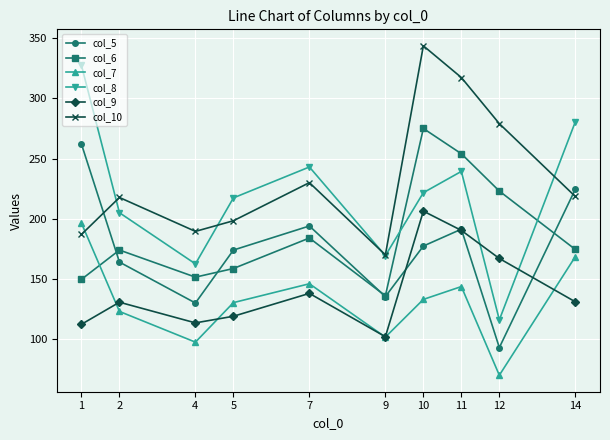

Which series has the widest spread of values?

col_8